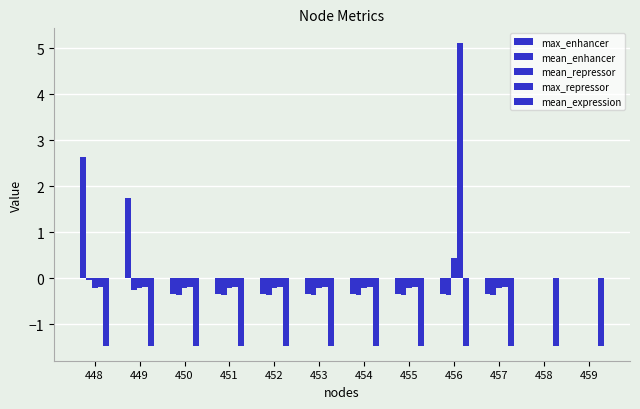

Does the chart contain stacked bars?

No